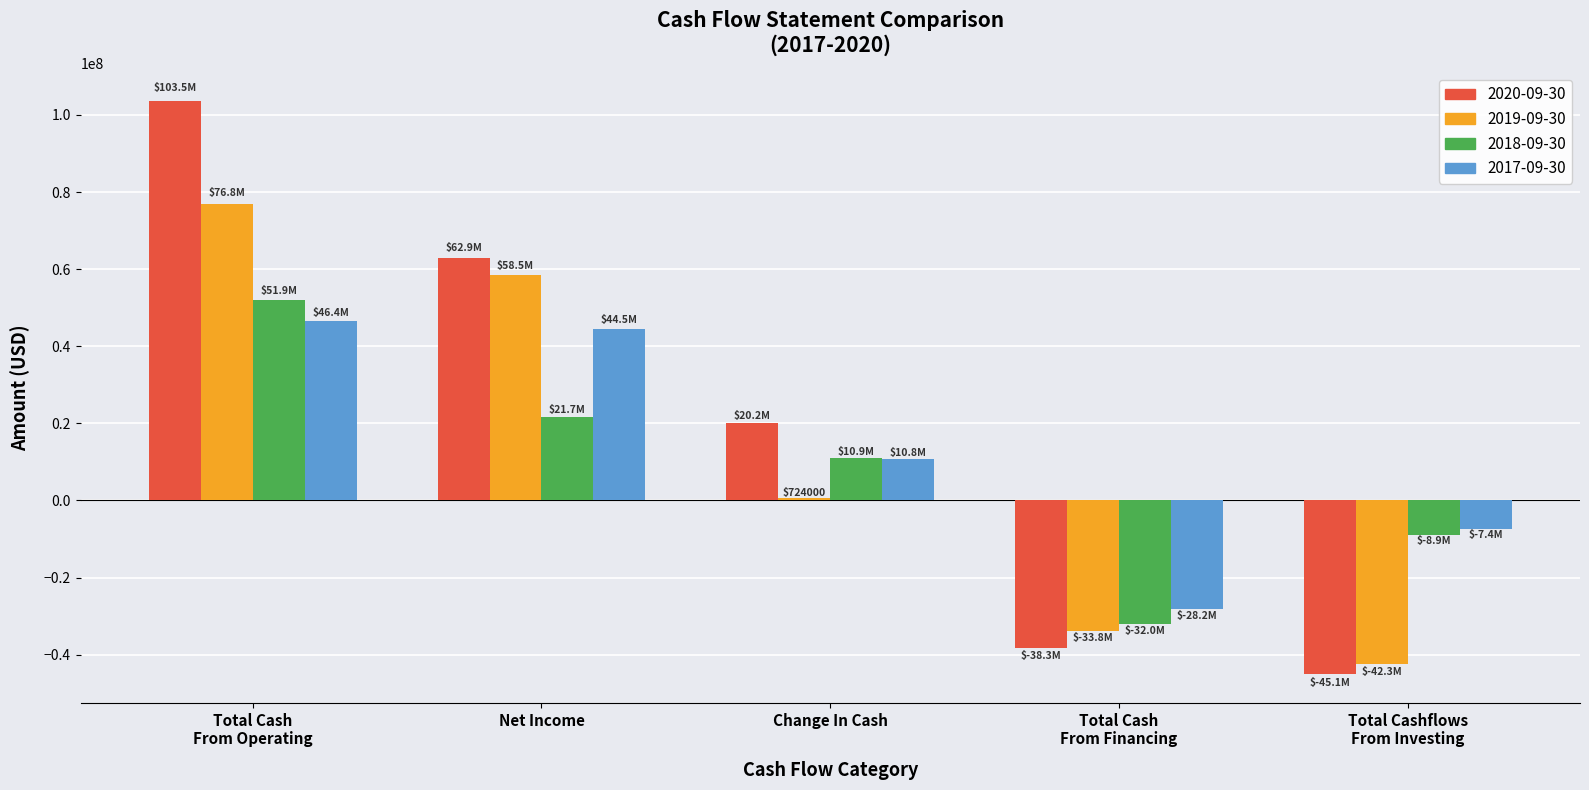

Reading right to left, extract all data points from this chart.

2020-09-30: -45061000	-38252000	20198000	62945000	103511000
2019-09-30: -42336000	-33775000	724000	58459000	76835000
2018-09-30: -8943000	-31988000	10939000	21691000	51870000
2017-09-30: -7428000	-28219000	10795000	44494000	46442000